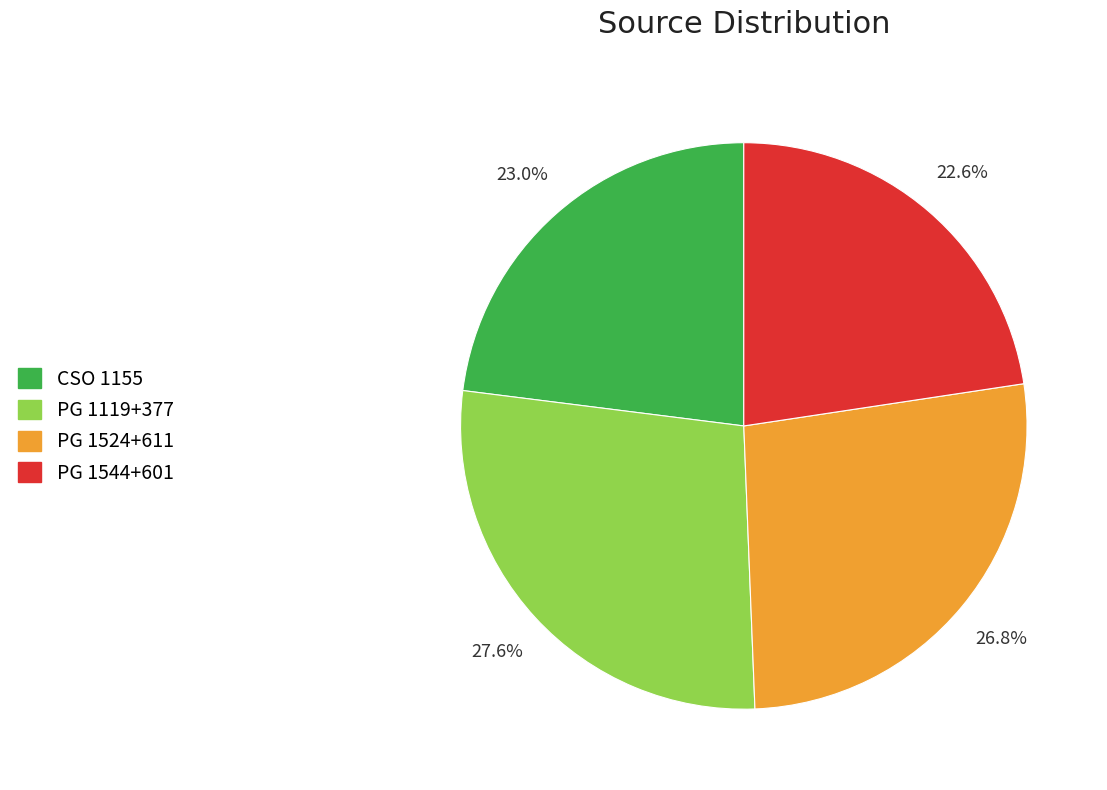

How many segments does this pie chart have?

4